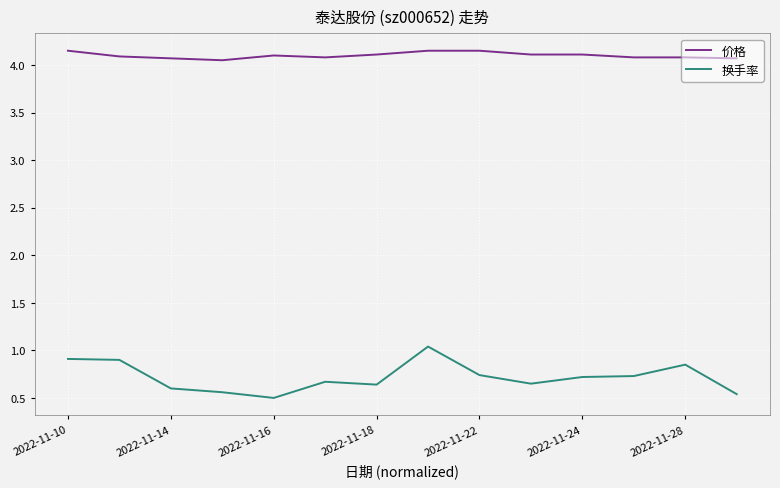

Which series has the largest total across all categories?

价格